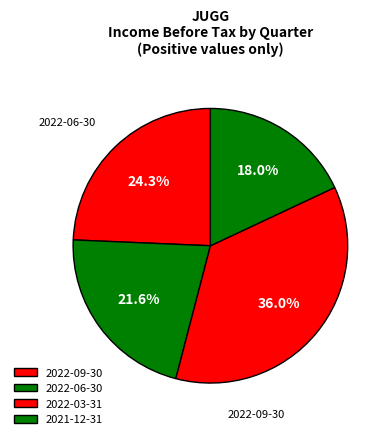

Does any single category account for the majority?

No